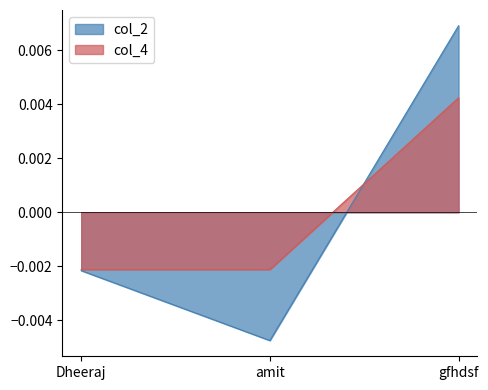

At which label does col_4 reach its peak?

gfhdsf